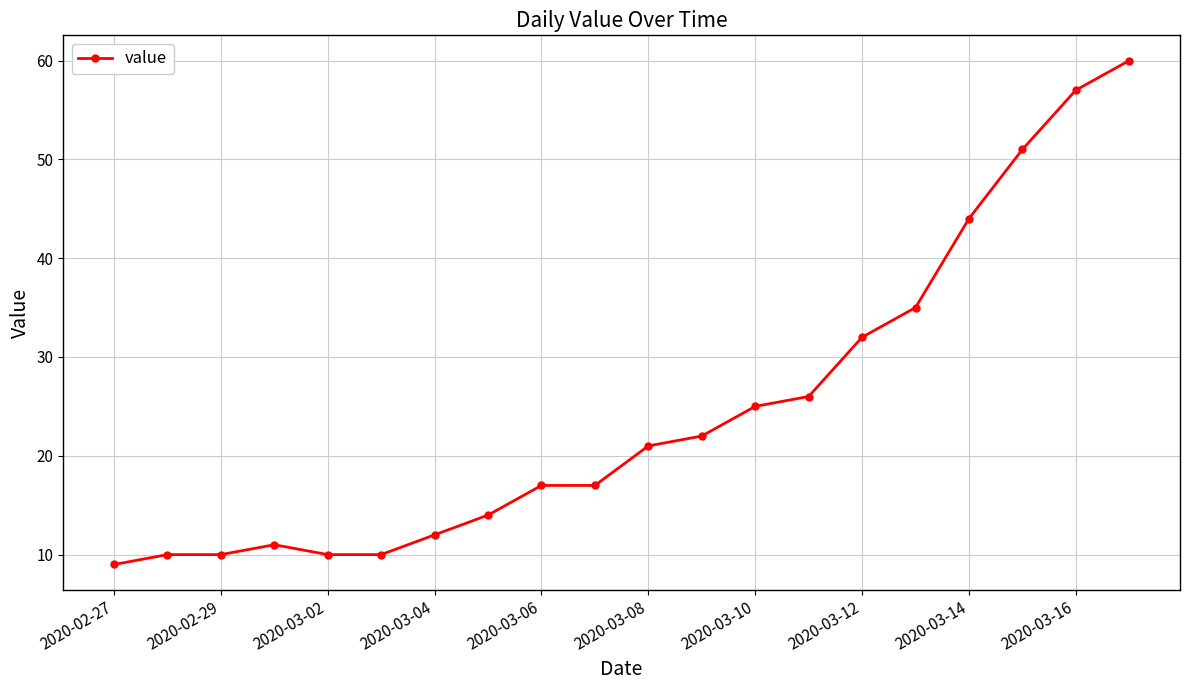

How many data points does each series have?

20